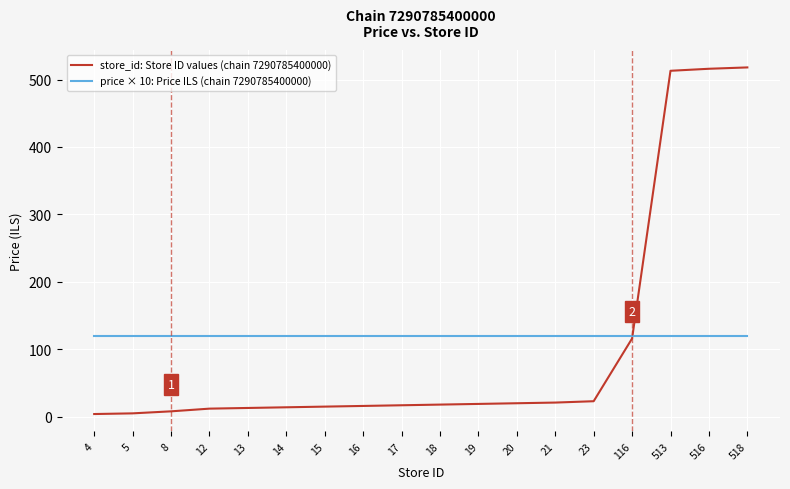

What are all the series names shown in the legend?

store_id: Store ID values (chain 7290785400000), price × 10: Price ILS (chain 7290785400000)